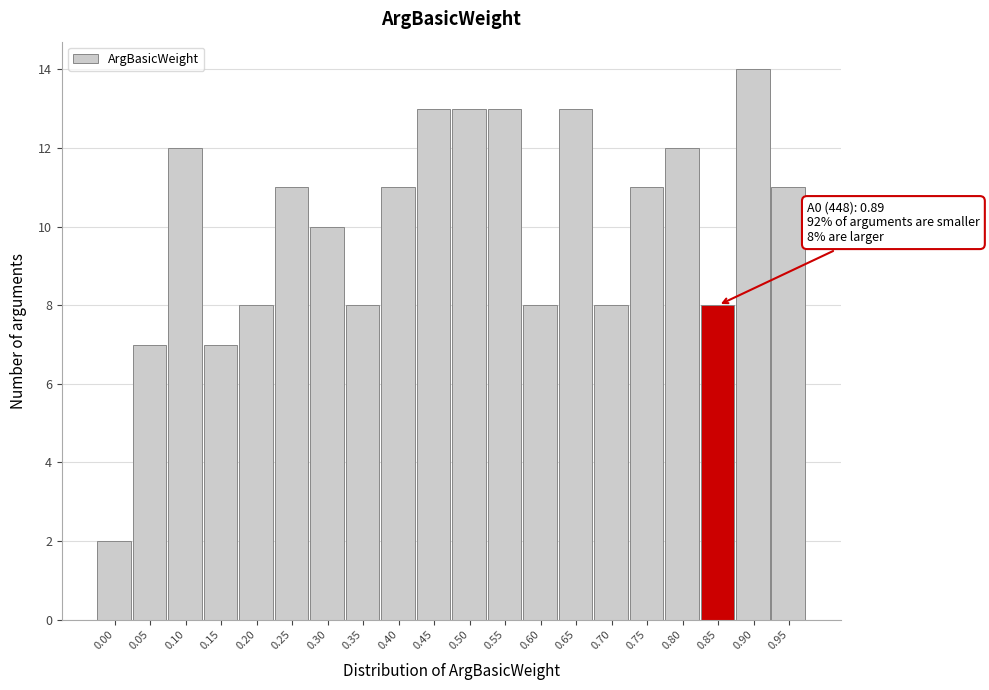

Reading left to right, extract all data points from this chart.

2	7	12	7	8	11	10	8	11	13	13	13	8	13	8	11	12	8	14	11